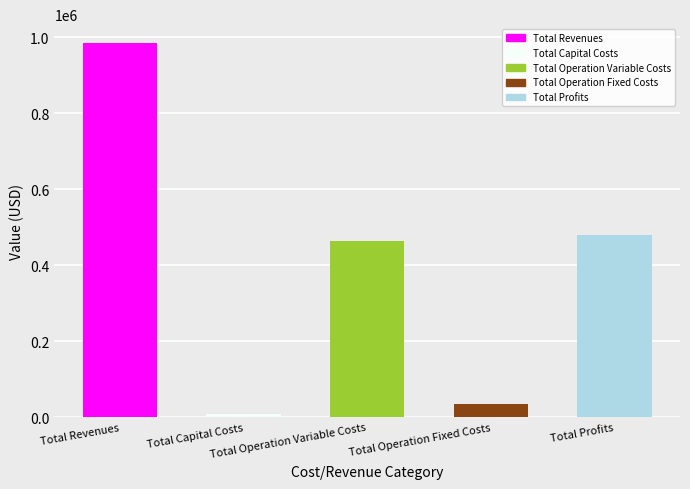

Which series has the largest total across all categories?

Total Revenues